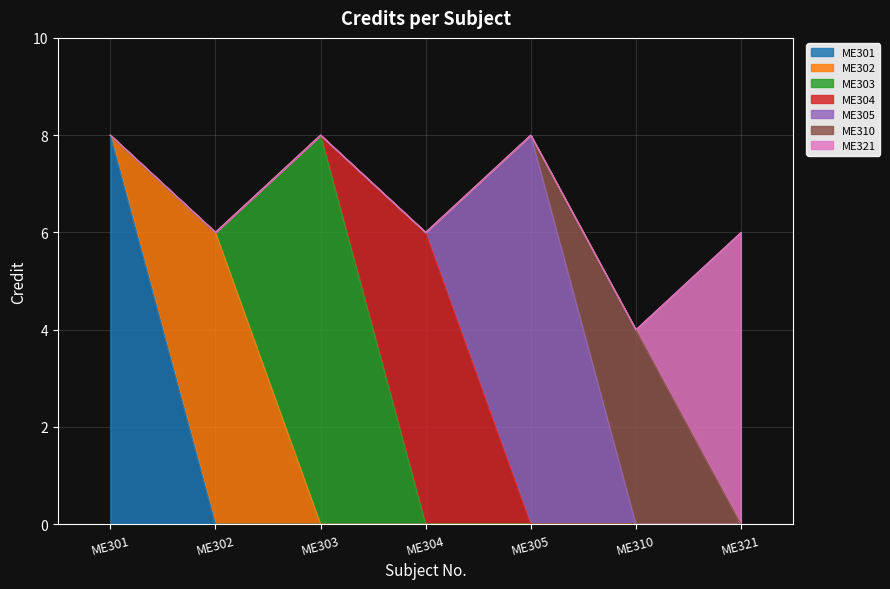

Where is the first local minimum?

ME302